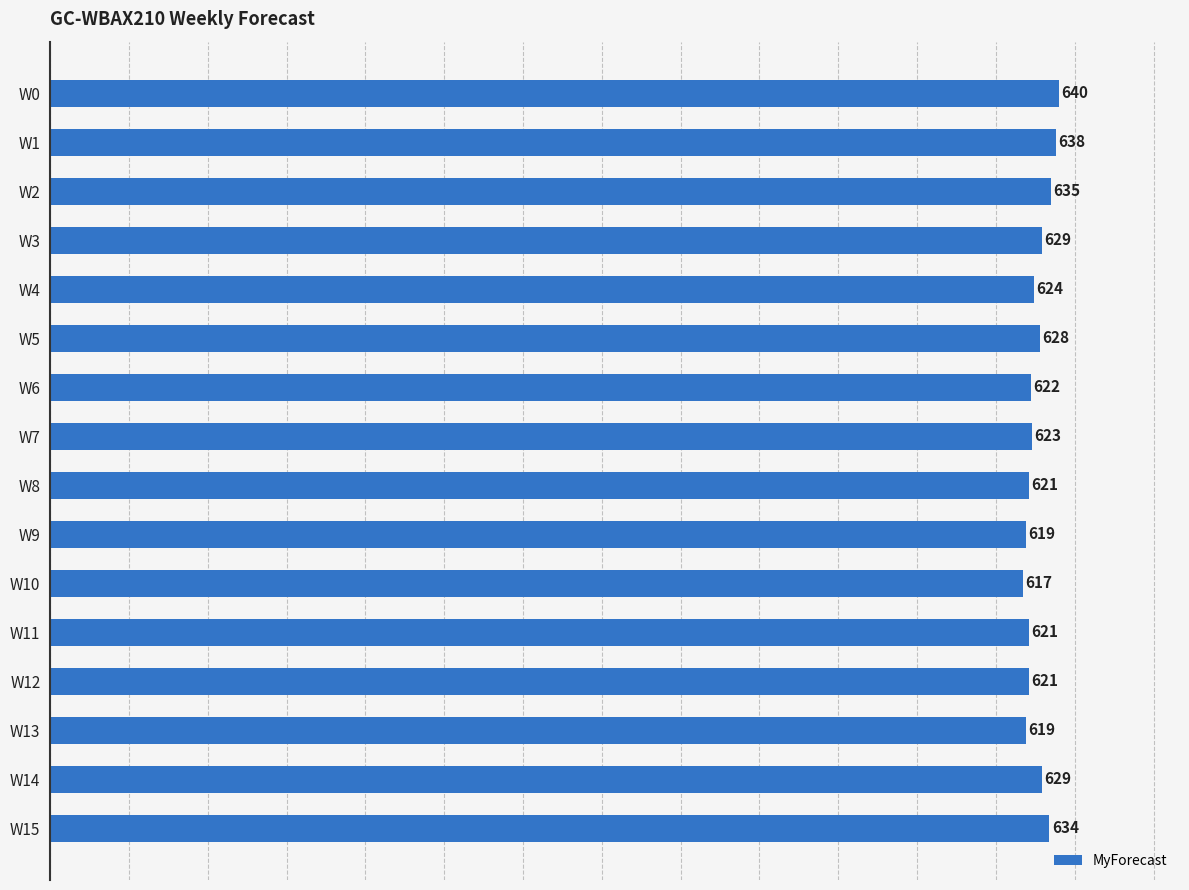

Approximately how many times larger is the value at W8 compared to W13?

1.0